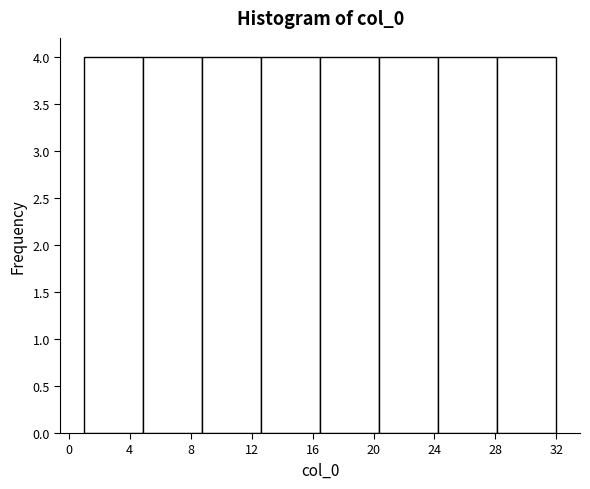

Reading left to right, list every bar in this chart as the range it spans on the x-axis followed by its height. Neither the bar edges nor the heights are printed on the chart, so give them approximately, as read against the axes.

1.0 to 5.0: 4
5.0 to 9.0: 4
9.0 to 12.5: 4
12.5 to 16.5: 4
16.5 to 20.5: 4
20.5 to 24.5: 4
24.5 to 28.0: 4
28.0 to 32.0: 4